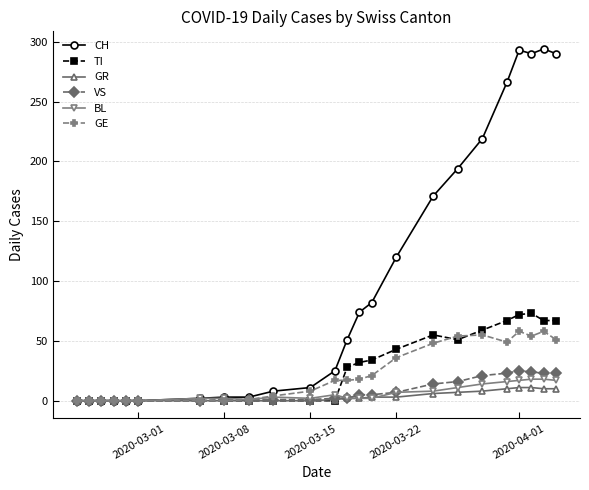

Which series has the largest range (max minus min)?

CH